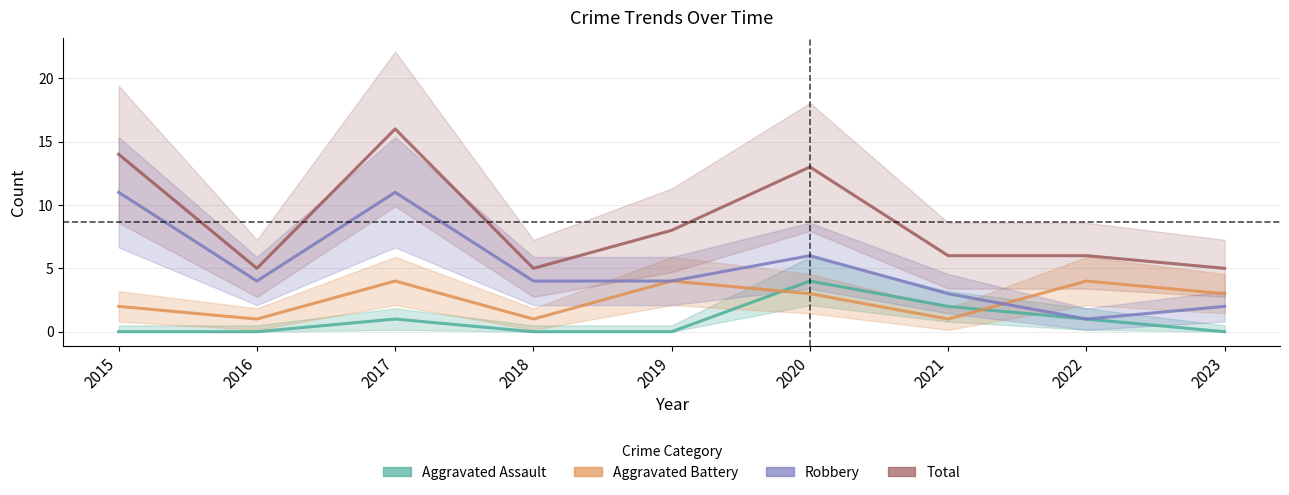

Is it true that Total equals 5 at 2023?

True